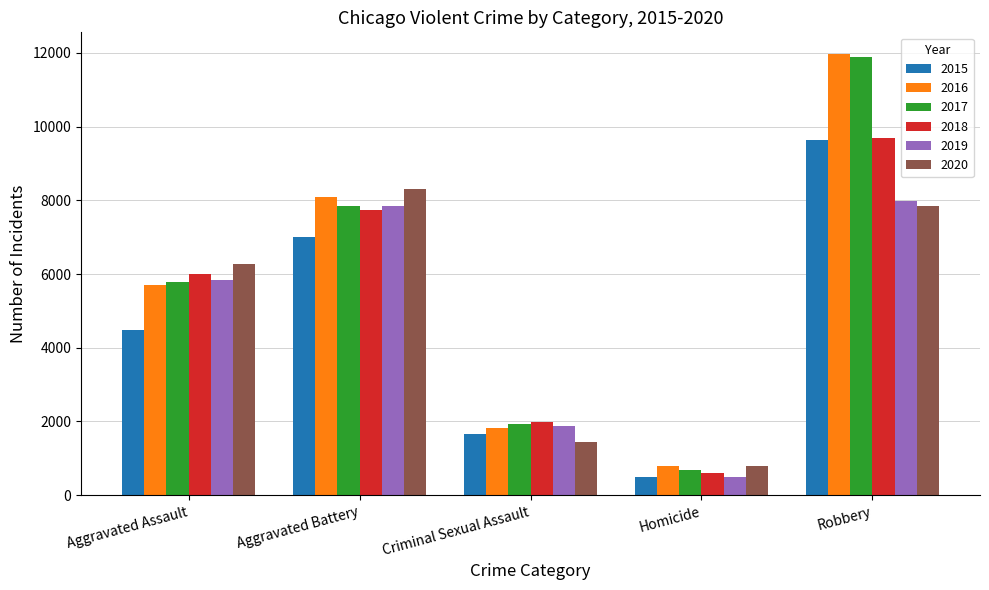

Are the bars grouped side by side (vs. stacked)?

Yes